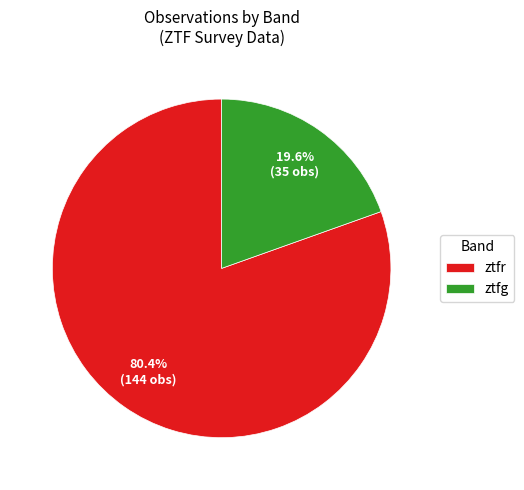

What percentage is the ztfr slice, to the nearest percent?

80%